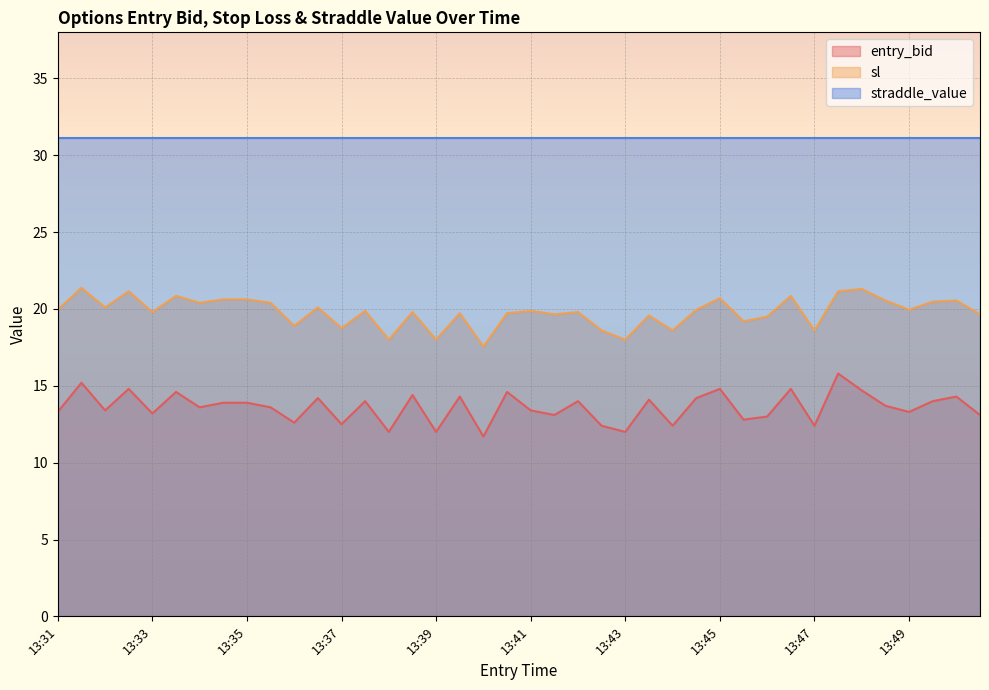

The sl series shows 8.8 at 13:42. True or false?

False